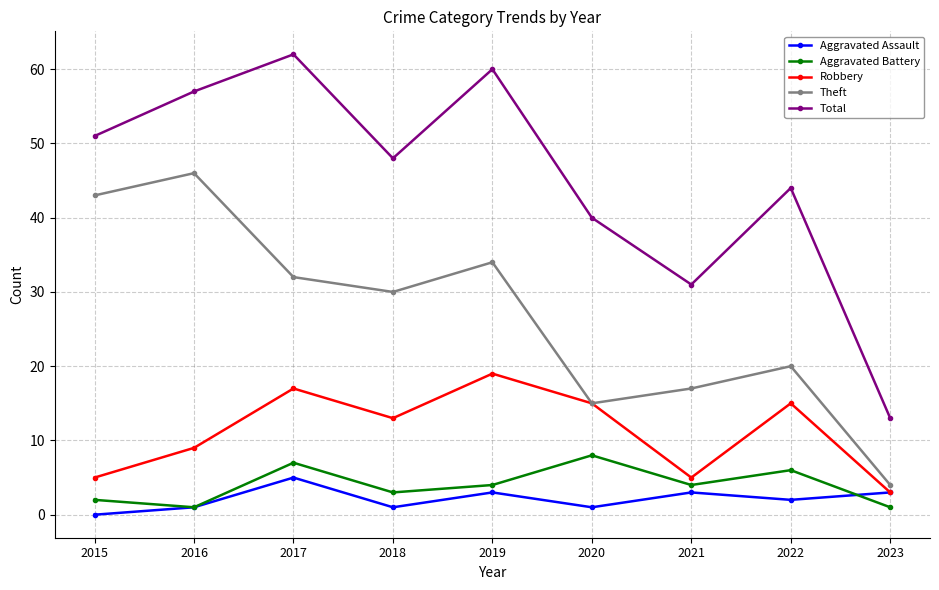

How many lines are shown in the chart?

5